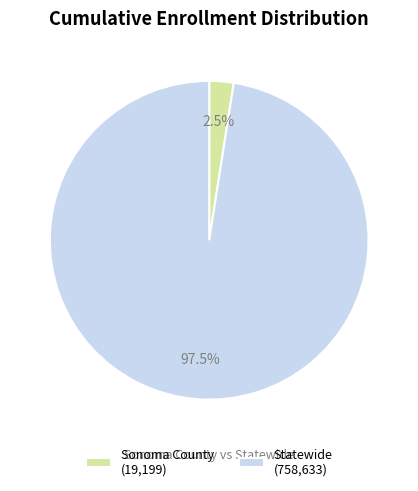

How many slices are in this pie chart?

2